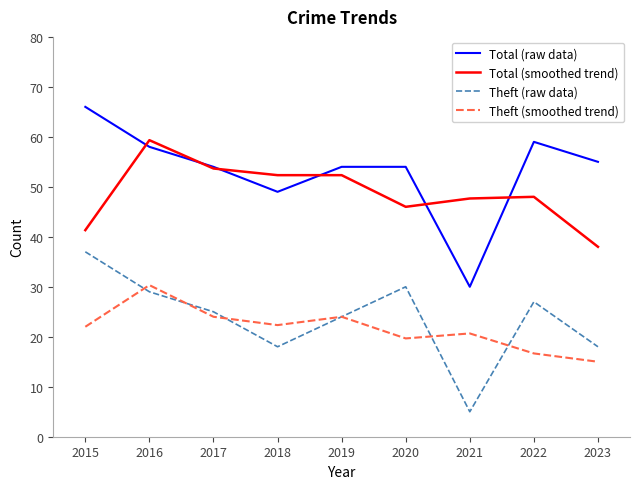

True or false: Theft (smoothed trend) and Total (raw data) intersect in this chart.

False